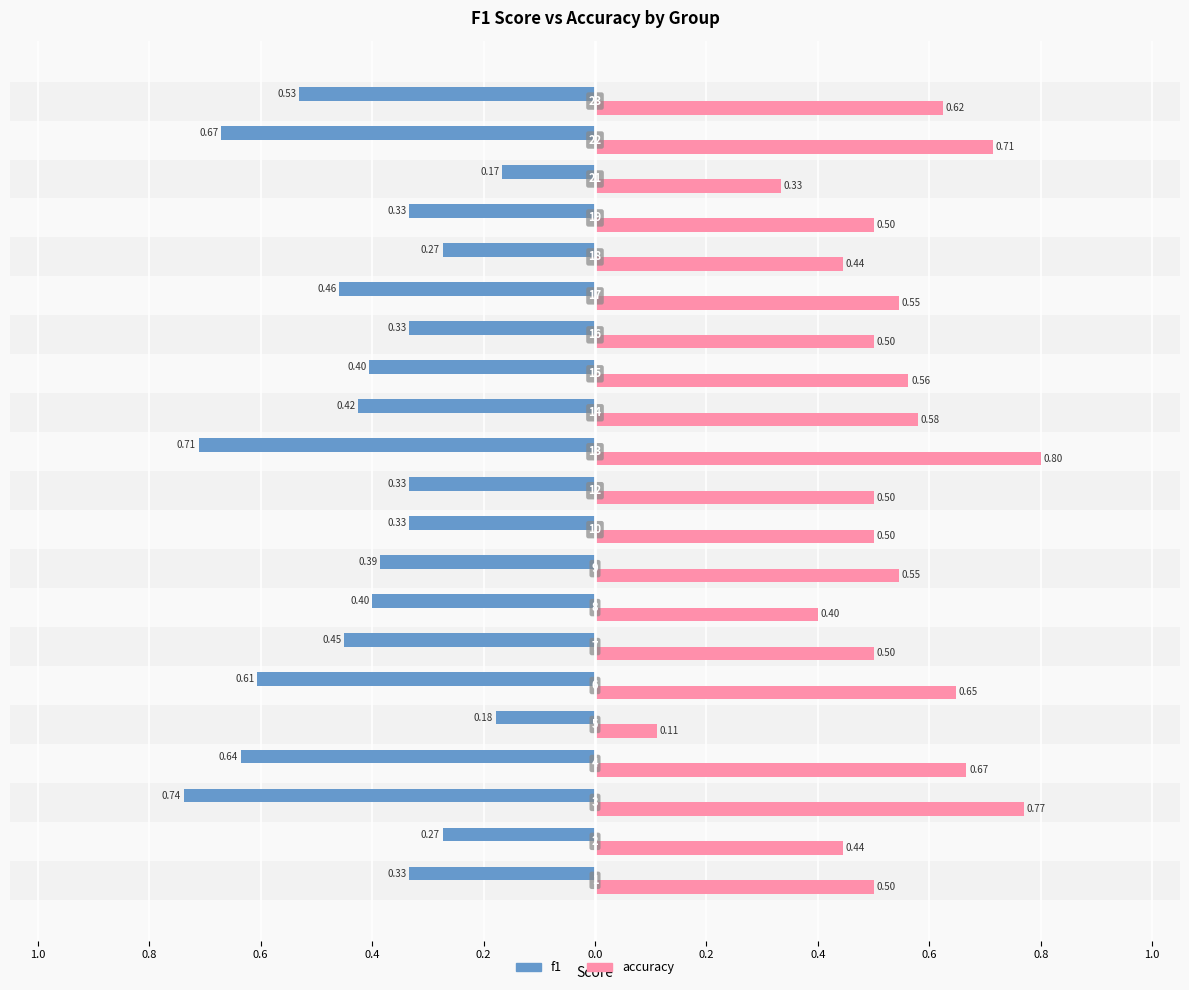

What is the average value of the f1 series?

-0.4